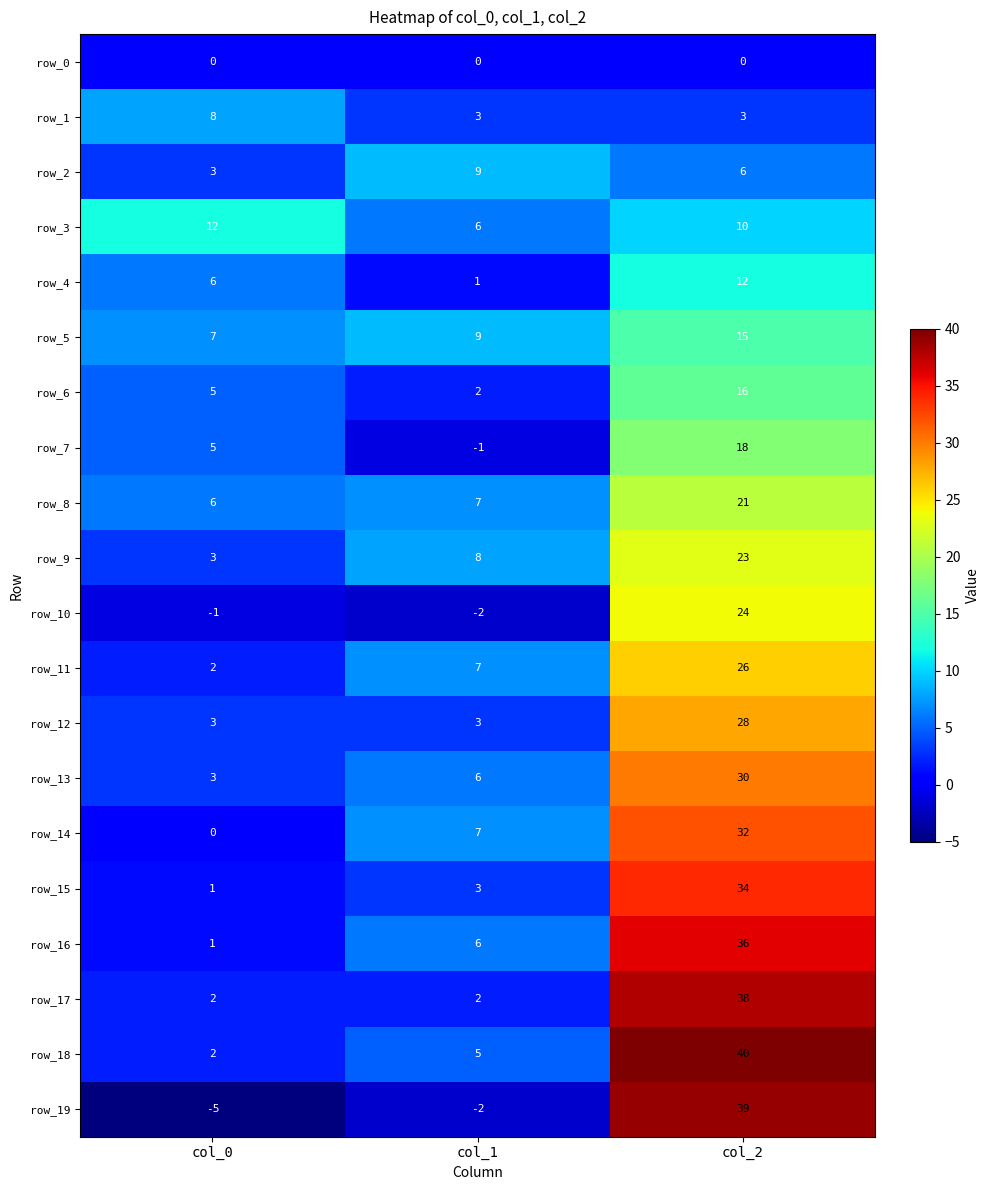

At col_2, list the series in order from largest to smallest.

row_18, row_19, row_17, row_16, row_15, row_14, row_13, row_12, row_11, row_10, row_9, row_8, row_7, row_6, row_5, row_4, row_3, row_2, row_1, row_0